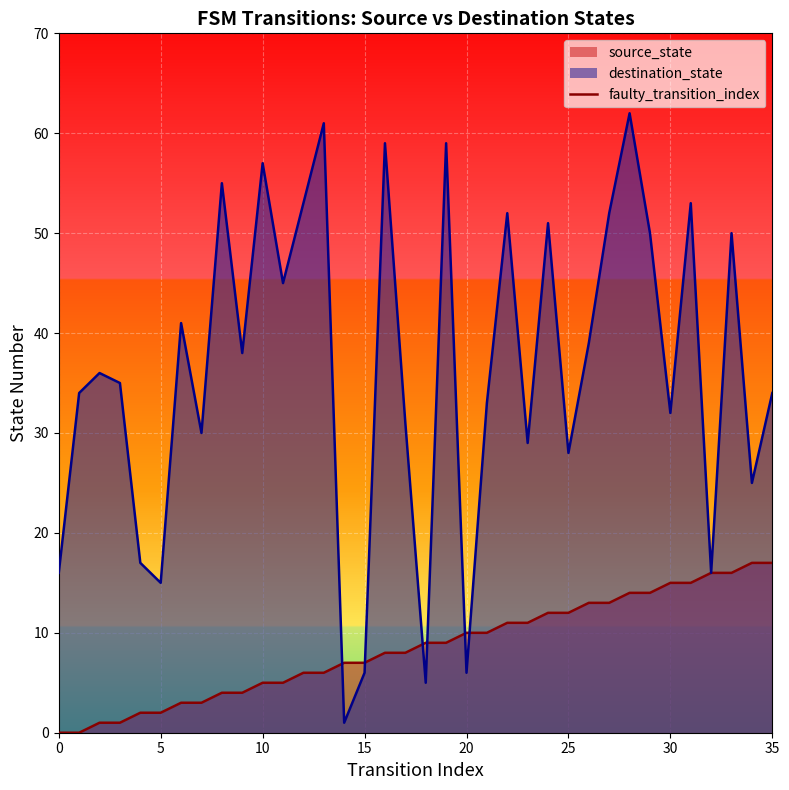

What is the maximum value for destination_state?

62